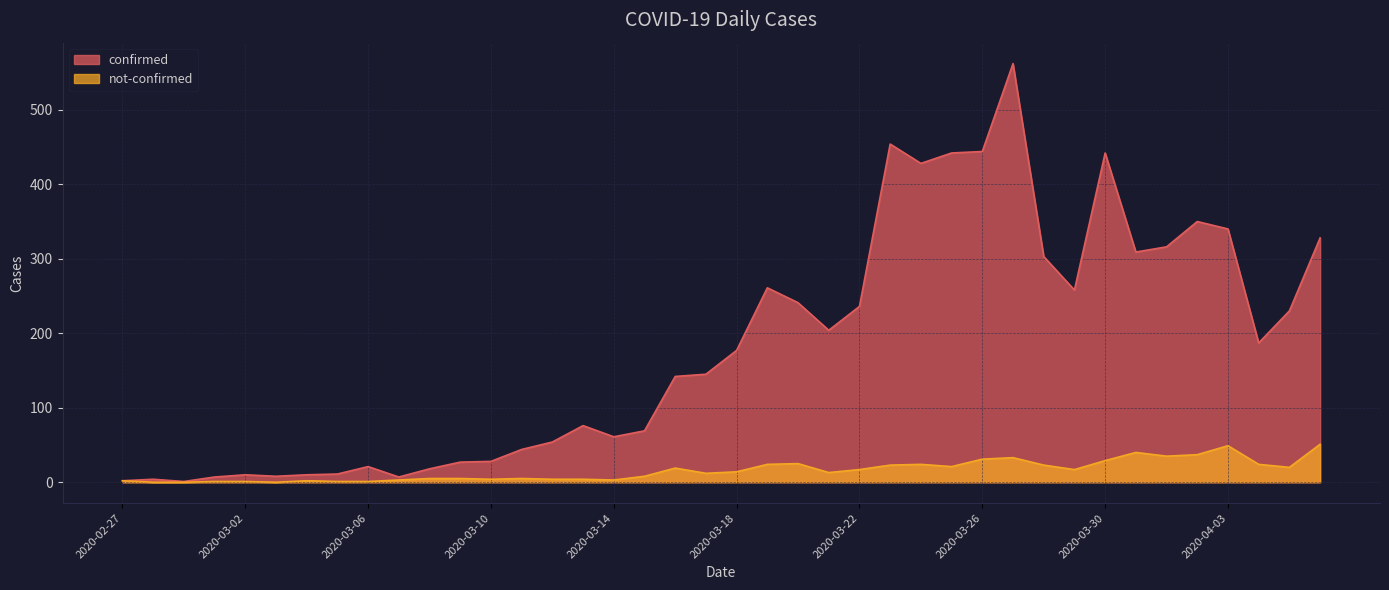

Is the value of confirmed at 2020-03-04 greater than the value of not-confirmed at 2020-03-17?

No